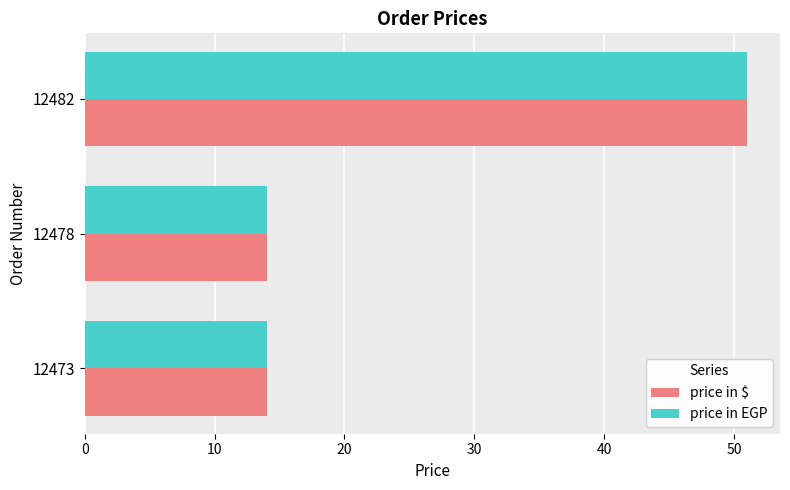

At which category is the sum across all series the highest?

12482